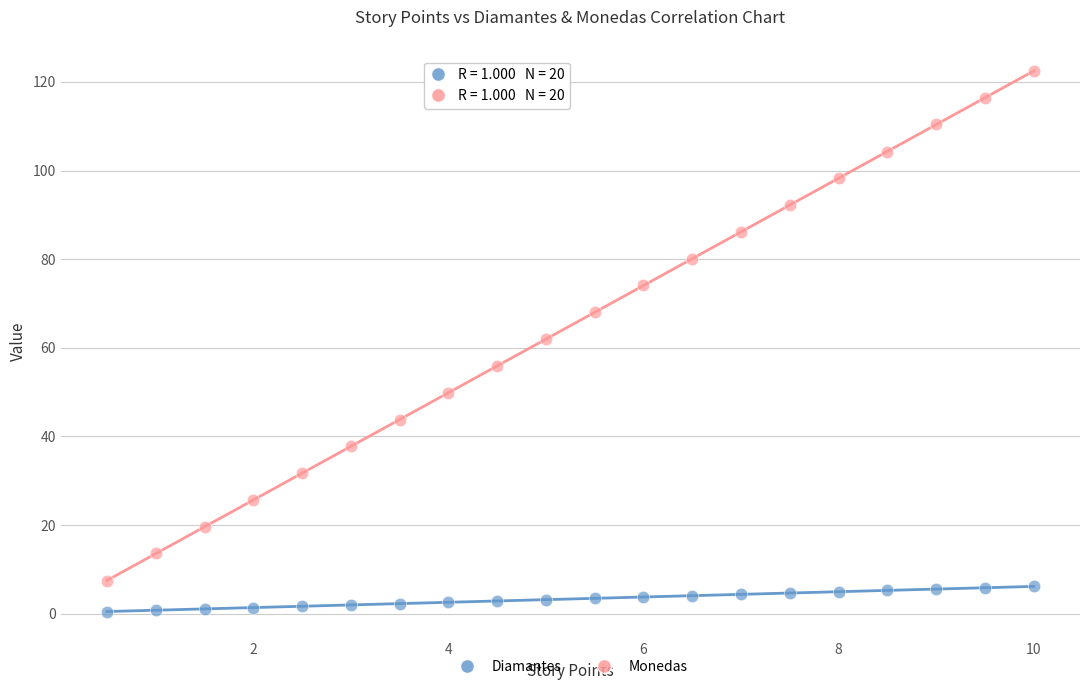

Which series reaches the minimum Y coordinate?

Diamantes